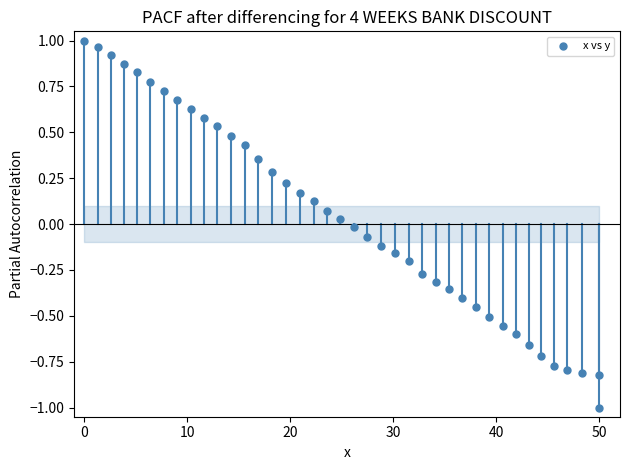

What is the range of Y values (max minus min)?

2.0